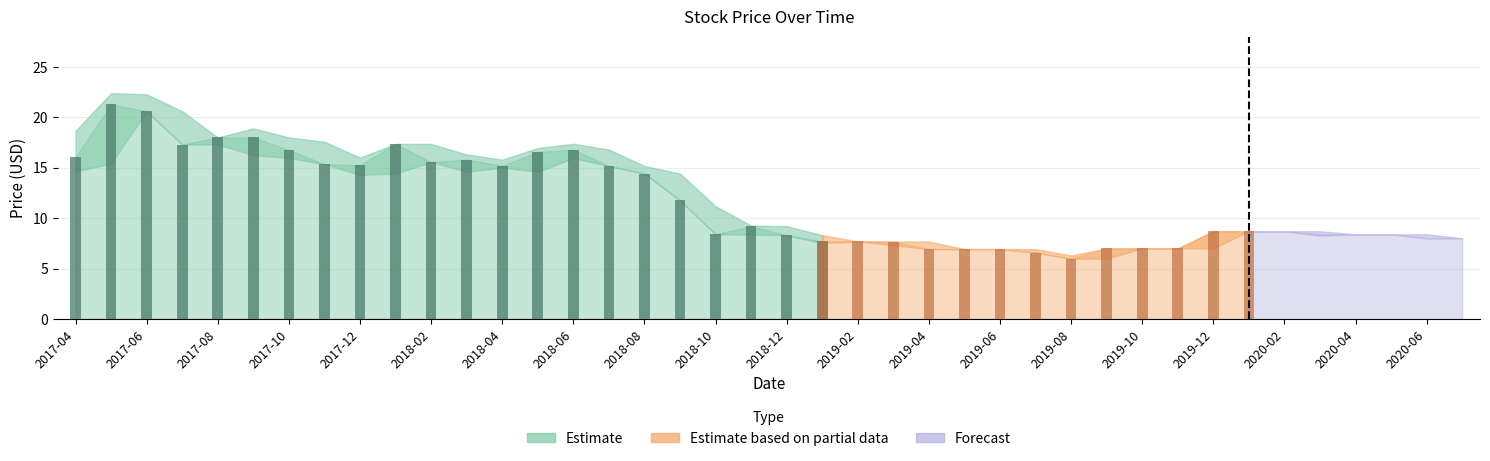

Reading left to right, extract all data points from this chart.

Close: 16.1	21.3	20.6	17.3	18.0	18.0	16.8	15.3	15.2	17.4	15.6	15.8	15.2	16.6	16.8	15.2	14.4	11.8	8.4	9.2	8.3	7.7	7.7	7.7	6.9	6.9	6.9	6.6	6.0	7.0	7.0	7.0	8.7	8.7	8.7	8.4	8.4	8.4	8.0	8.0
High: 18.7	22.4	22.3	20.6	18.0	18.9	18.0	17.6	16.0	17.4	17.4	16.3	15.8	16.9	17.4	16.8	15.2	14.4	11.2	9.3	9.2	8.3	7.7	7.7	7.7	6.9	6.9	6.9	6.3	7.0	7.0	7.0	8.7	8.7	8.7	8.7	8.4	8.4	8.4	8.0
Low: 14.7	15.4	20.6	17.3	17.3	16.2	16.0	15.3	14.3	14.4	15.6	14.6	15.0	14.6	15.9	15.2	14.4	11.8	8.4	8.4	8.3	7.5	7.7	7.3	6.9	6.9	6.9	6.6	6.0	6.0	7.0	7.0	7.0	8.7	8.7	8.3	8.4	8.4	8.0	8.0